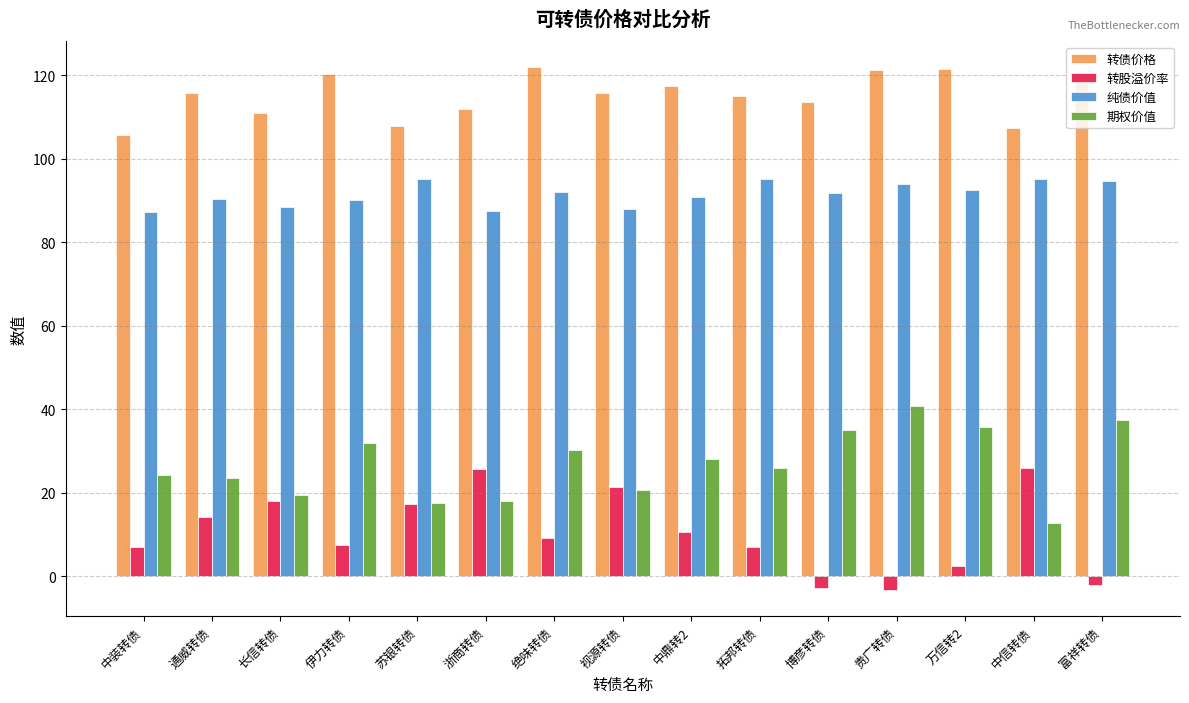

What is the difference between the 转股溢价率 values at 富祥转债 and 苏银转债?

19.5